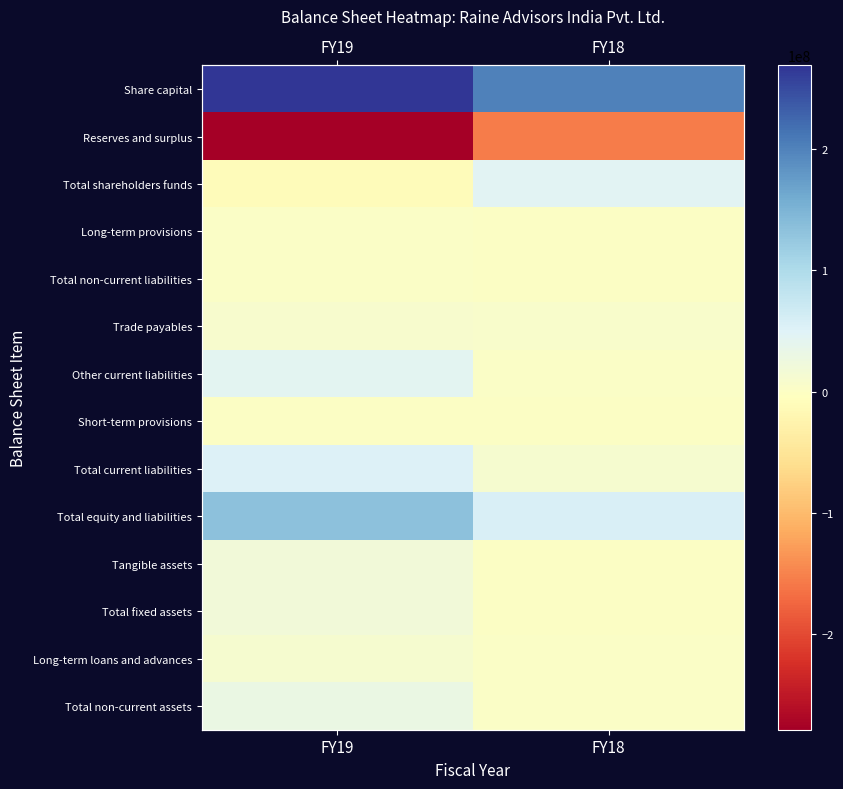

Which series has the widest spread of values?

Reserves and surplus